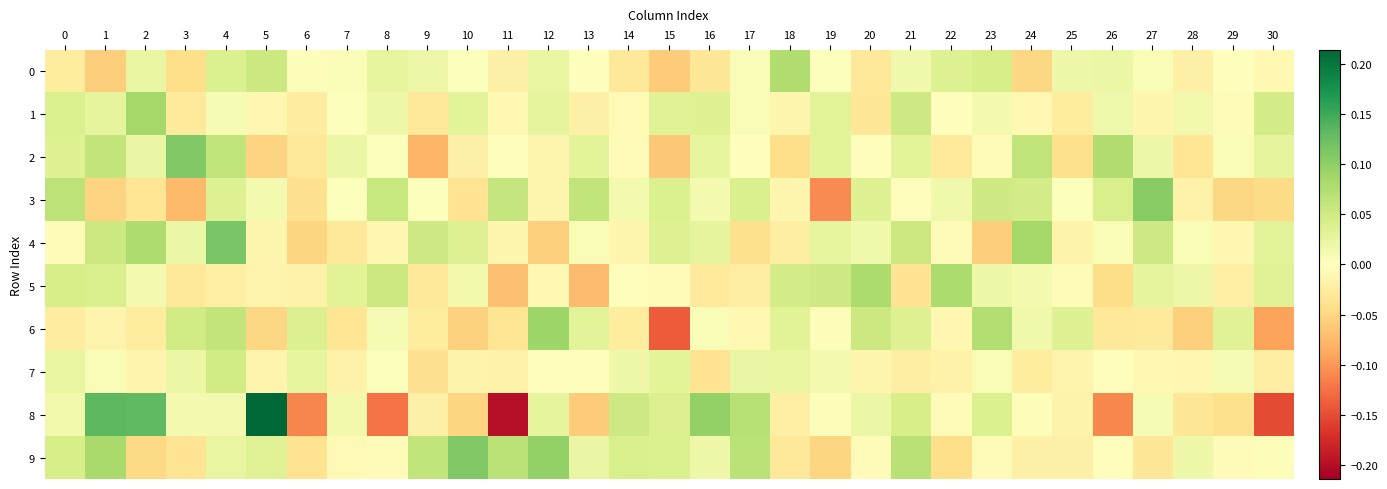

Which series has the largest total across all categories?

9